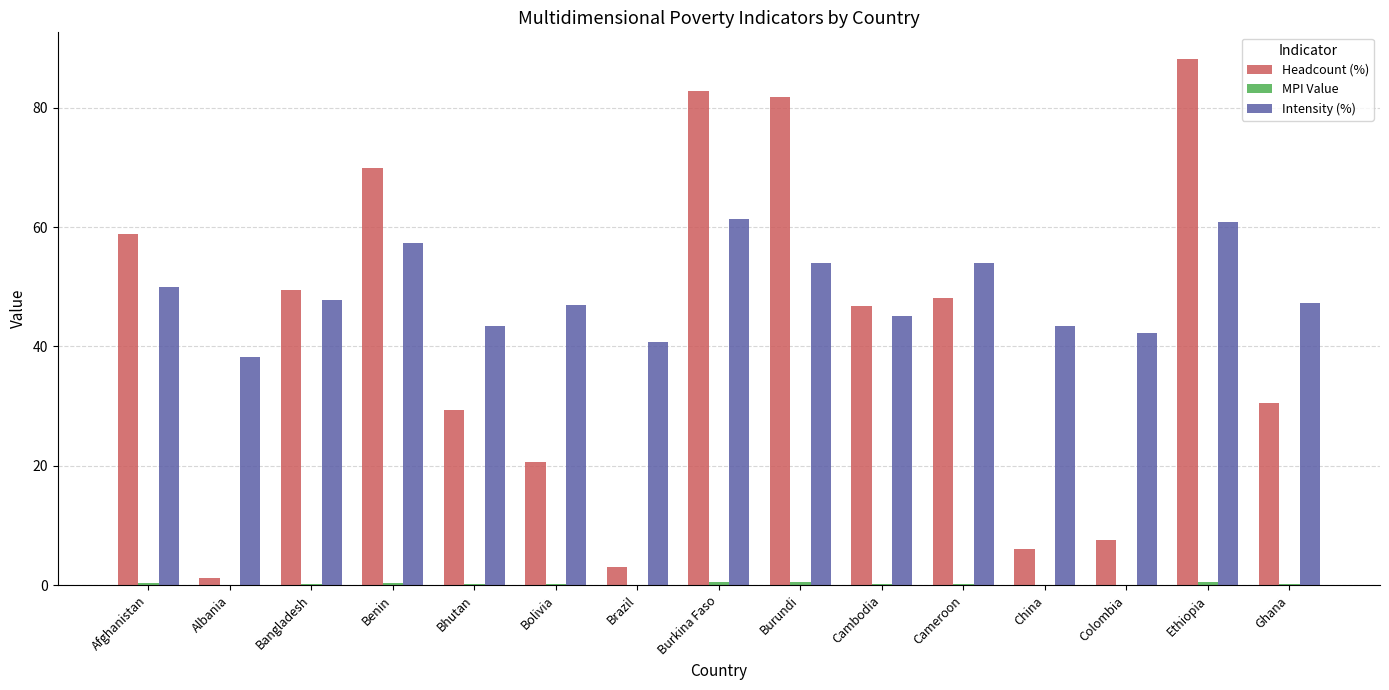

At which category is the sum across all series the highest?

Ethiopia